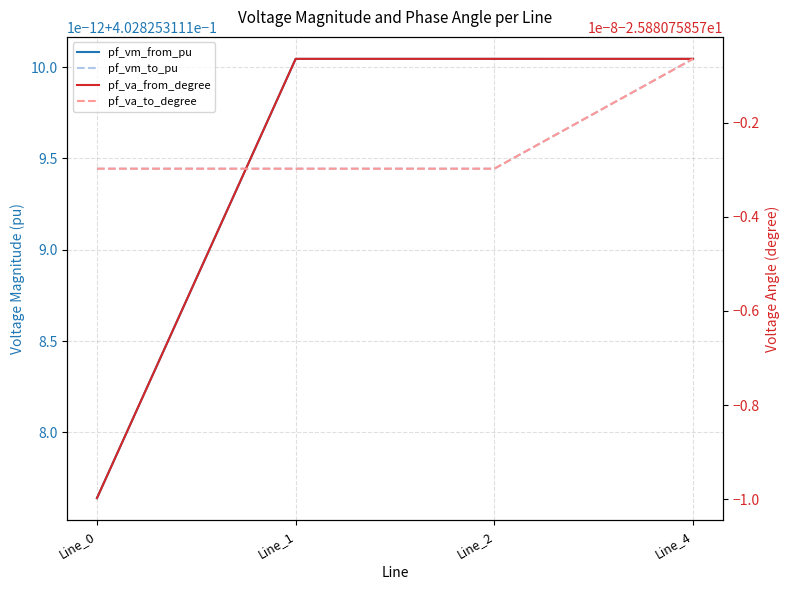

Which series ends up on top after the final intersection of pf_va_from_degree and pf_va_to_degree?

pf_va_to_degree